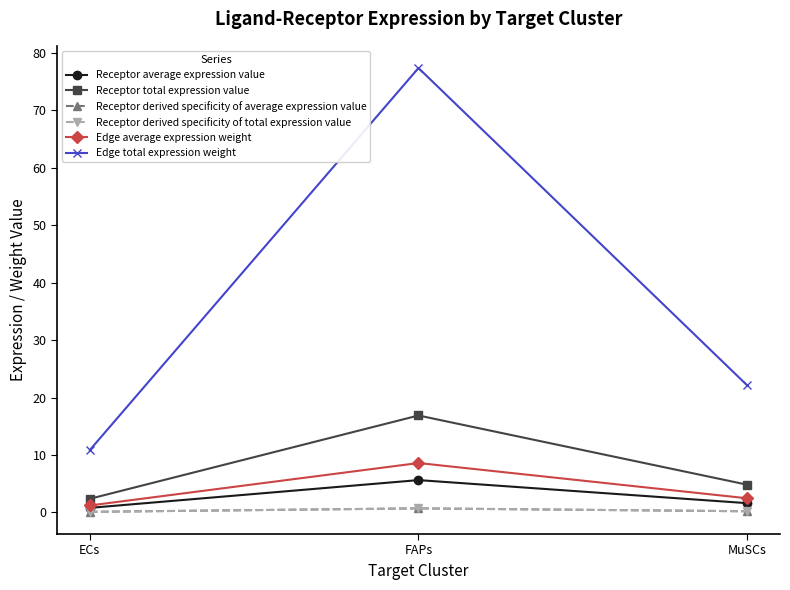

Which series has the largest range (max minus min)?

Edge total expression weight